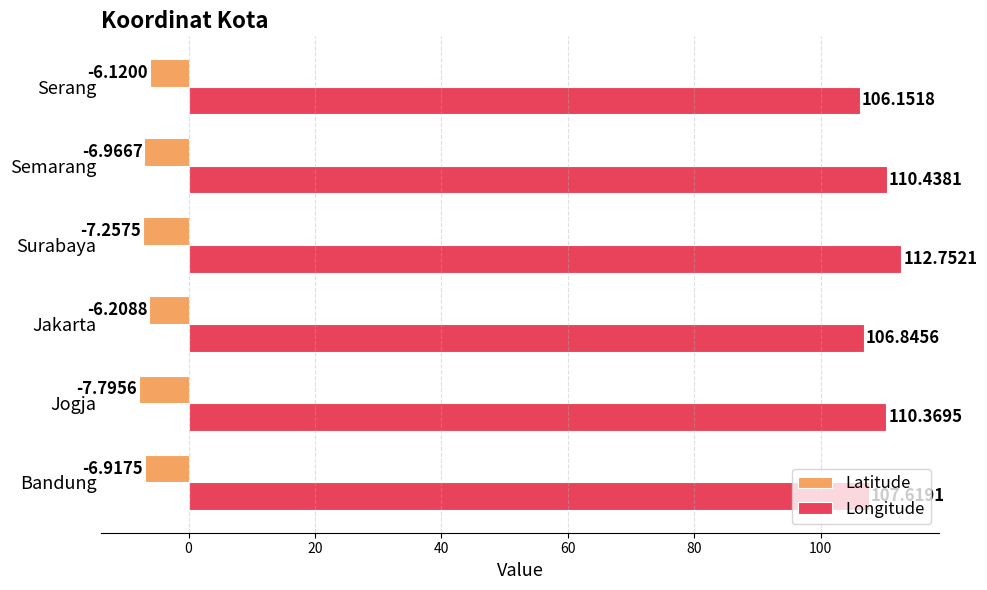

Between Jakarta and Surabaya, which series saw the biggest shift?

Longitude